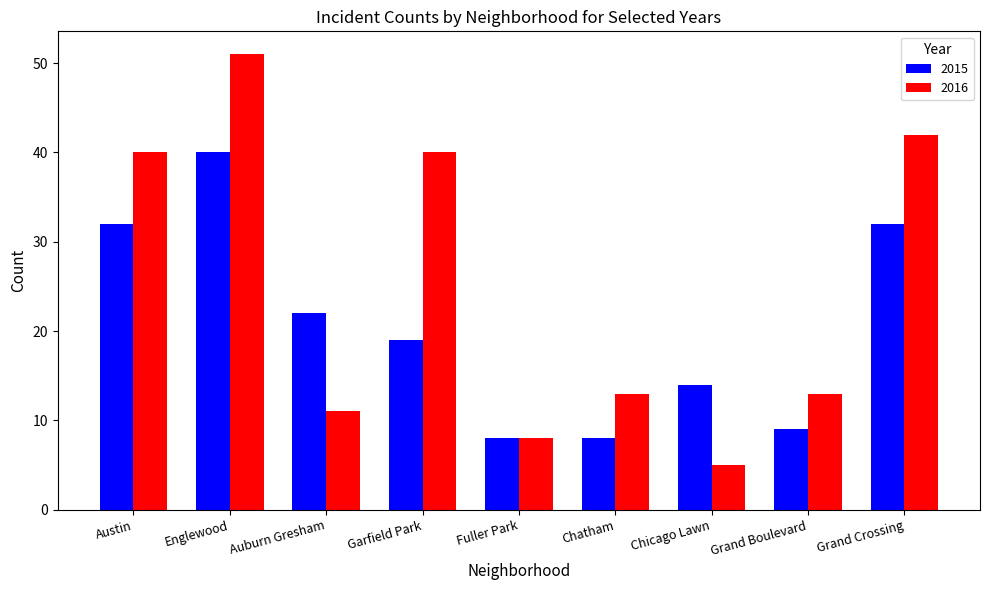

Are the bars horizontal?

No